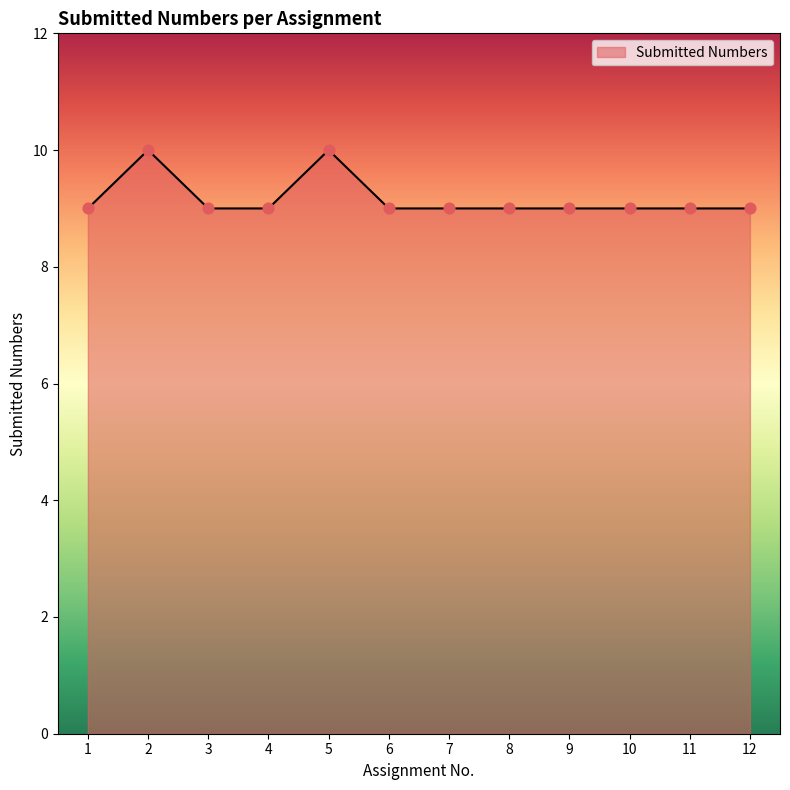

What is the ratio of the value at 6 to the value at 1?

1.0